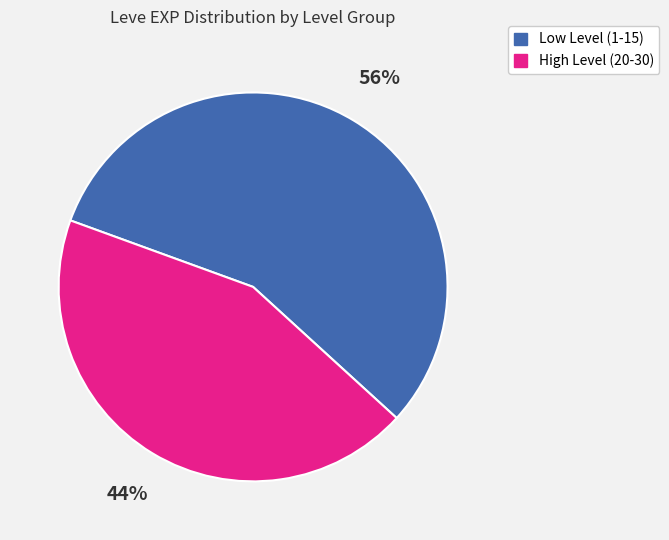

To the nearest percent, what is the difference between the largest and smallest slice percentages?

12%